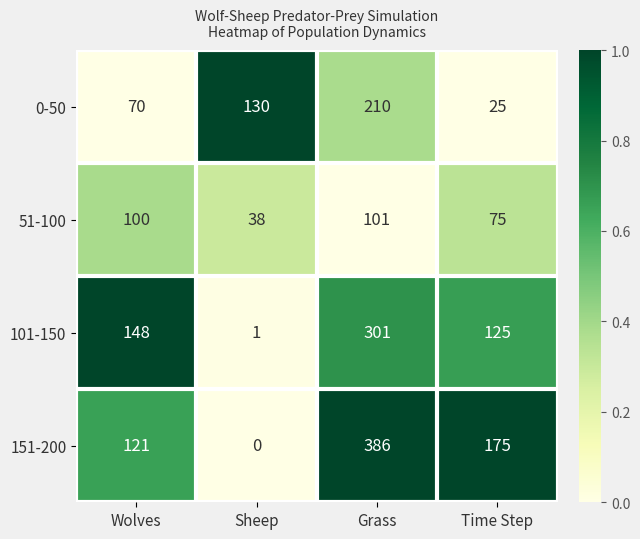

What is the total value across all series at Wolves?

439